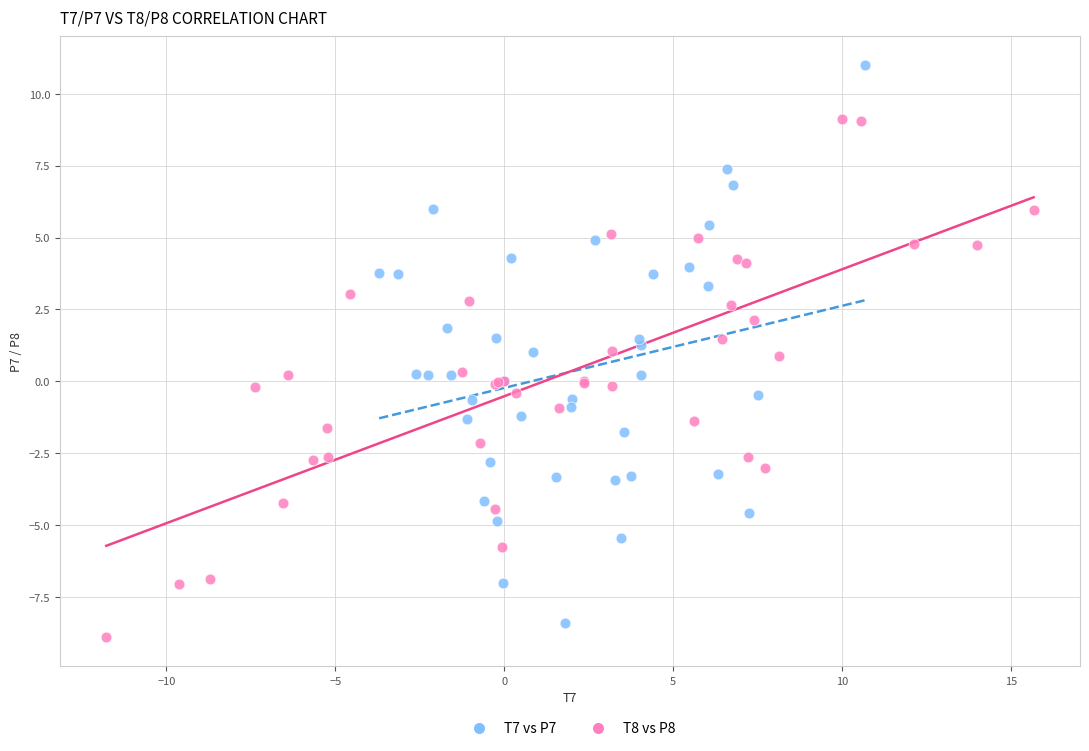

Which series contains the highest Y value?

T7 vs P7